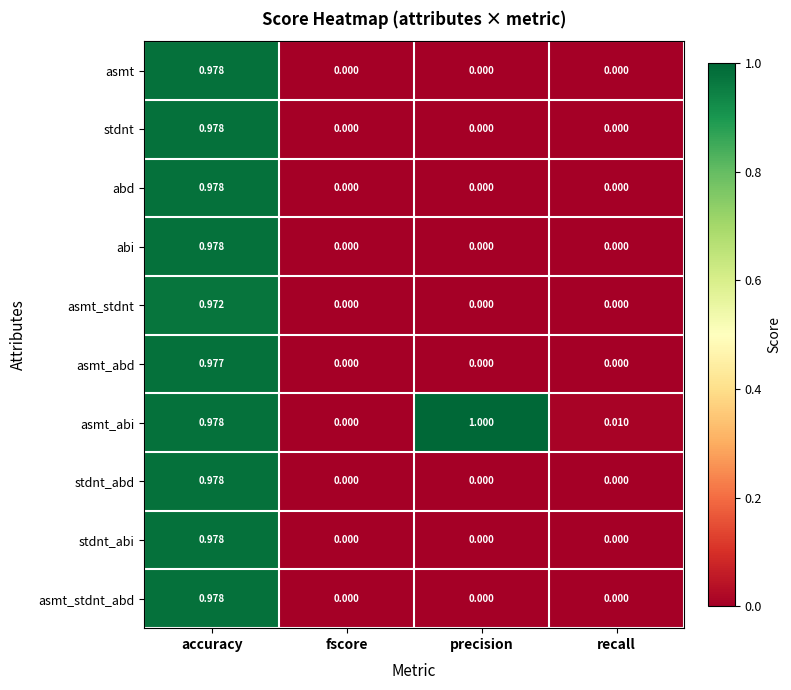

Which series has the largest total across all categories?

asmt_abi